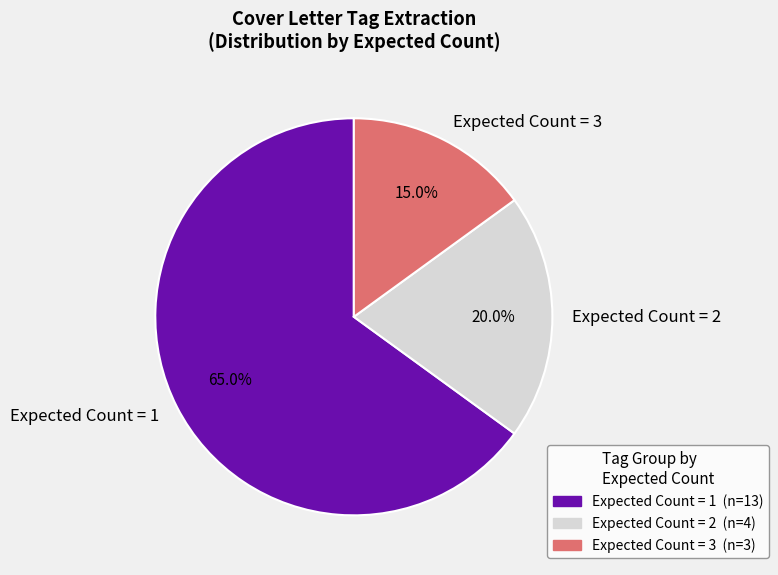

Rank the categories by value from lowest to highest.

Expected Count = 3, Expected Count = 2, Expected Count = 1